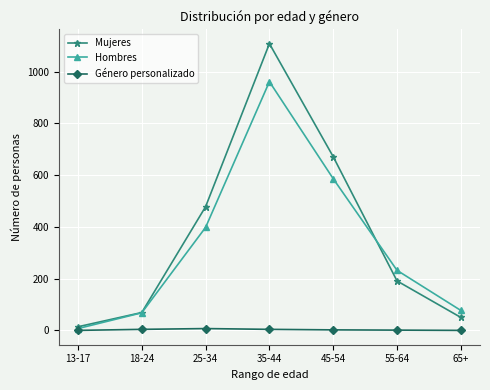

What is the total value across all series at 55-64?

424